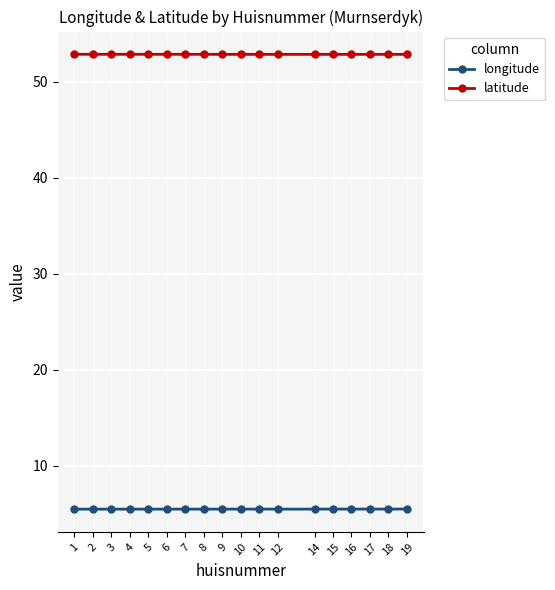

At how many categories does at least one series exceed 50?

18